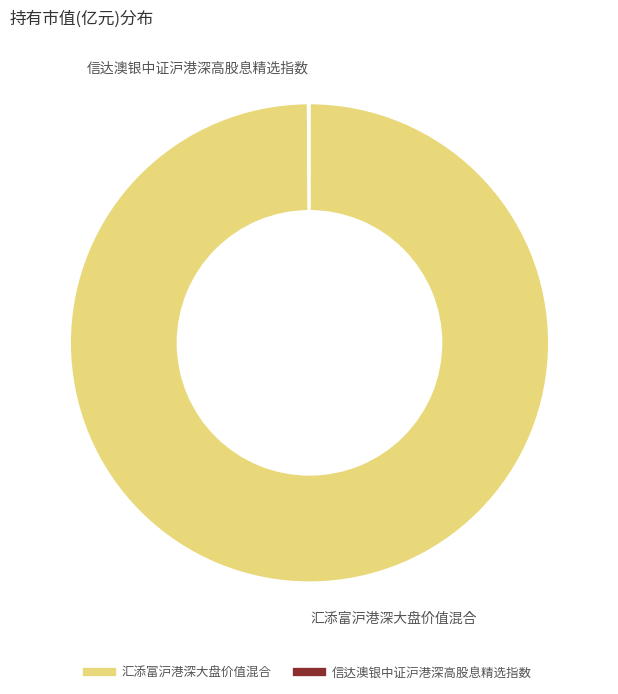

What is the largest slice in the pie chart?

汇添富沪港深大盘价值混合